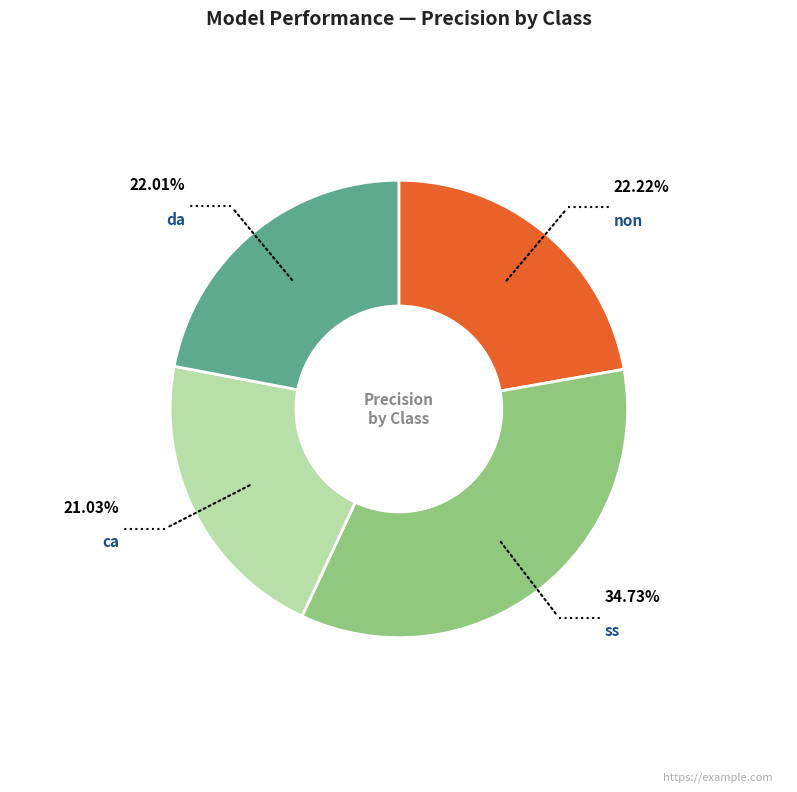

Is there a majority slice in this chart?

No